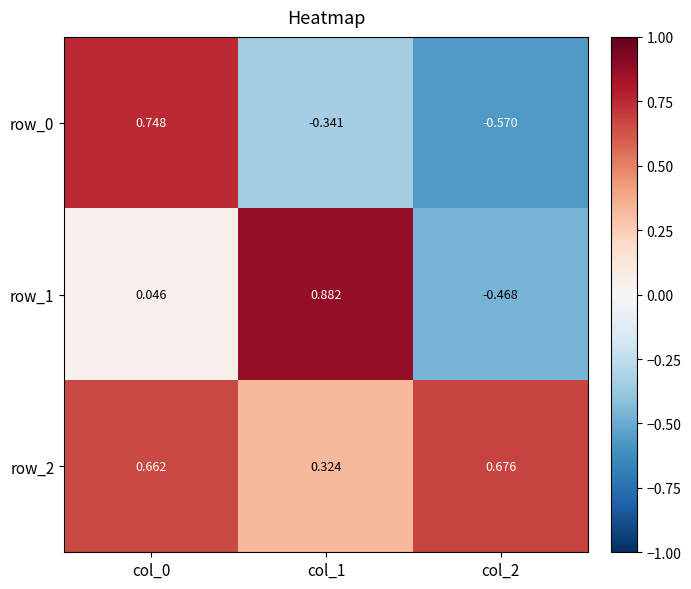

How many data points does each series have?

3